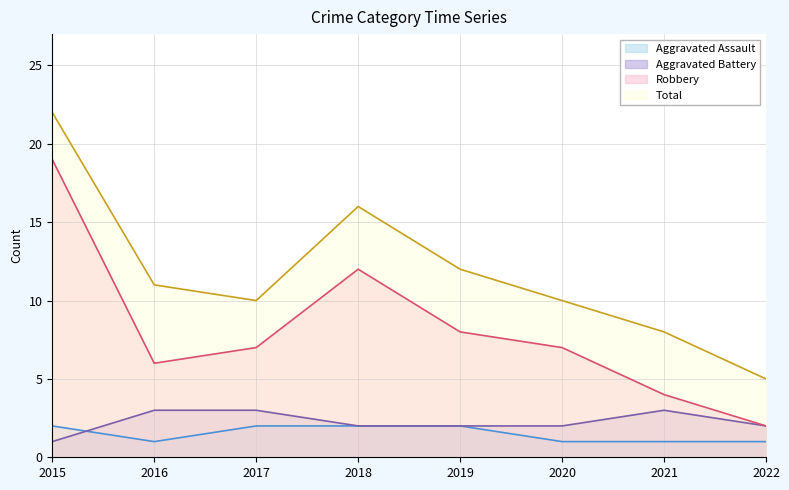

Between 2017 and 2016, which is larger?

2017